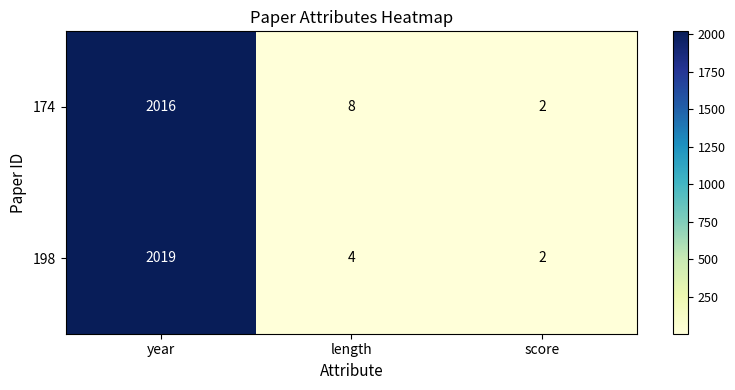

At length, list the series in order from largest to smallest.

174, 198